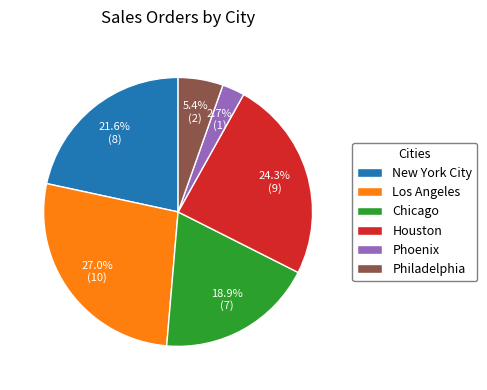

To the nearest percent, what percentage of the pie is Houston?

24%